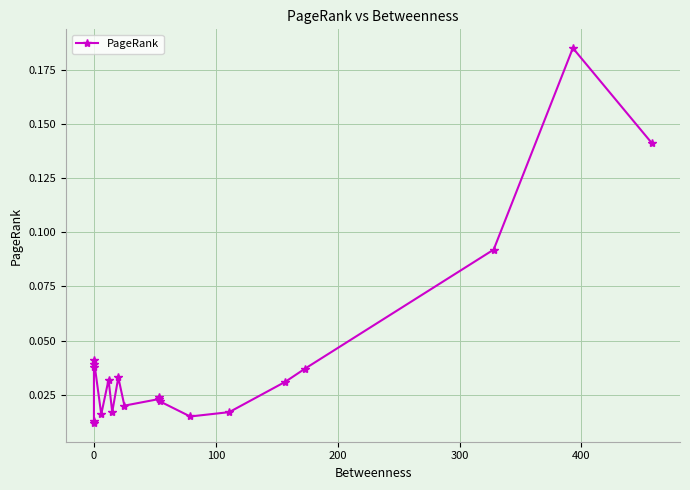

What is the sum of all values?

0.8